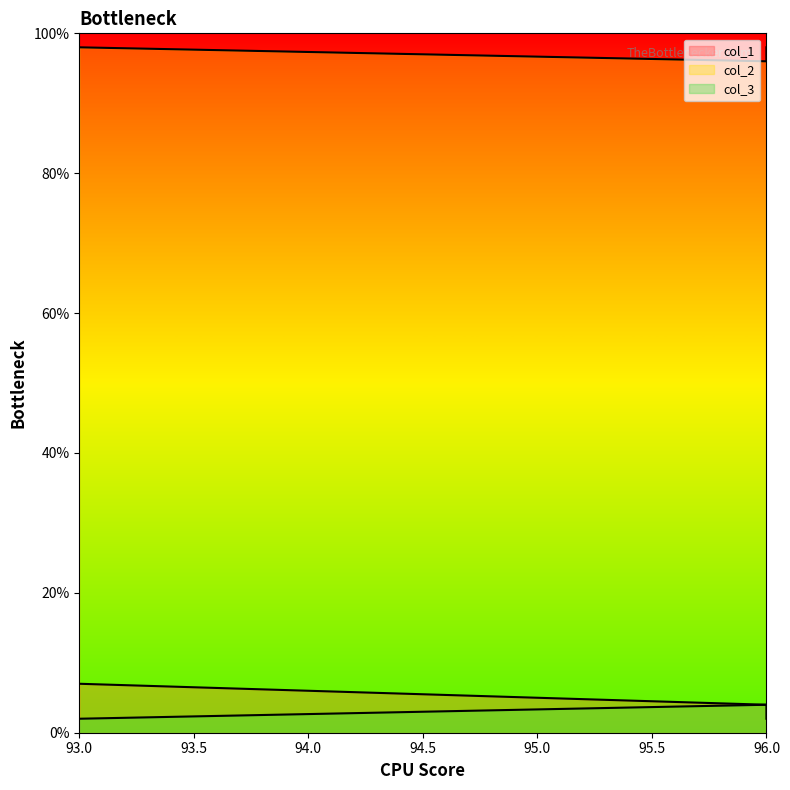

True or false: col_2 has a value of 96 at 96.

True